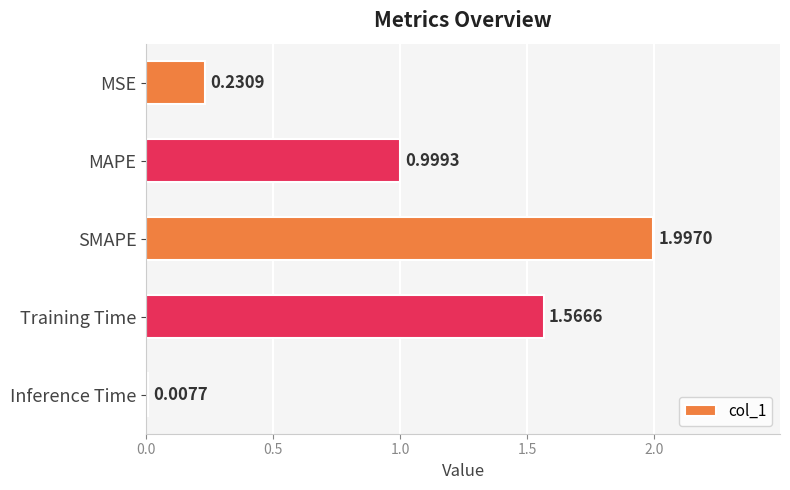

What is the difference between the maximum and minimum values?

2.0